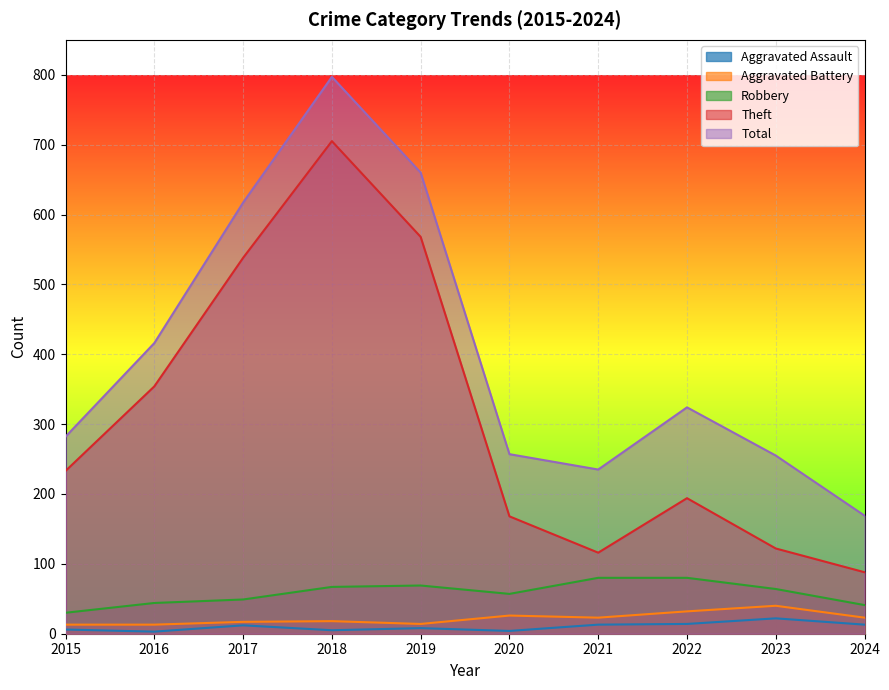

How many values in the Aggravated Assault series are below 12?

5